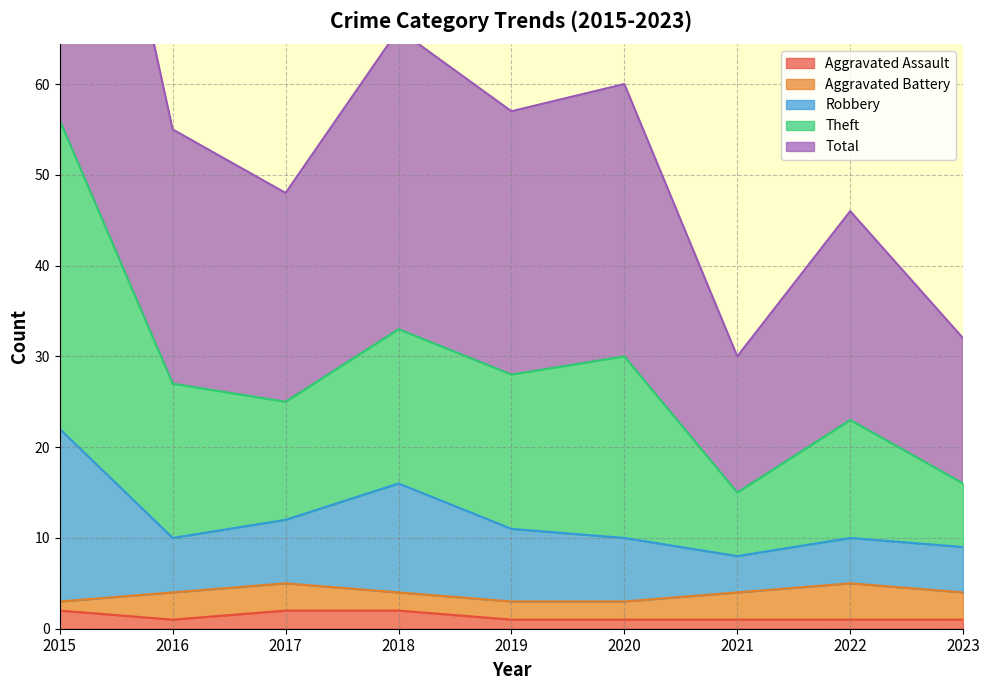

True or false: Robbery and Theft cross at least once.

False